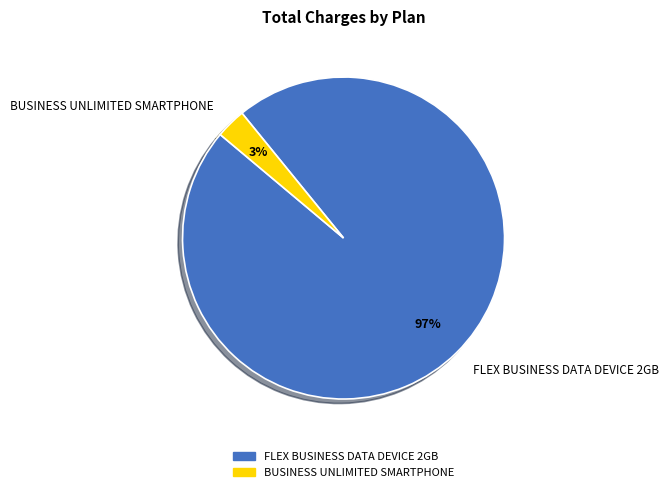

True or false: BUSINESS UNLIMITED SMARTPHONE accounts for 15% of the total.

False